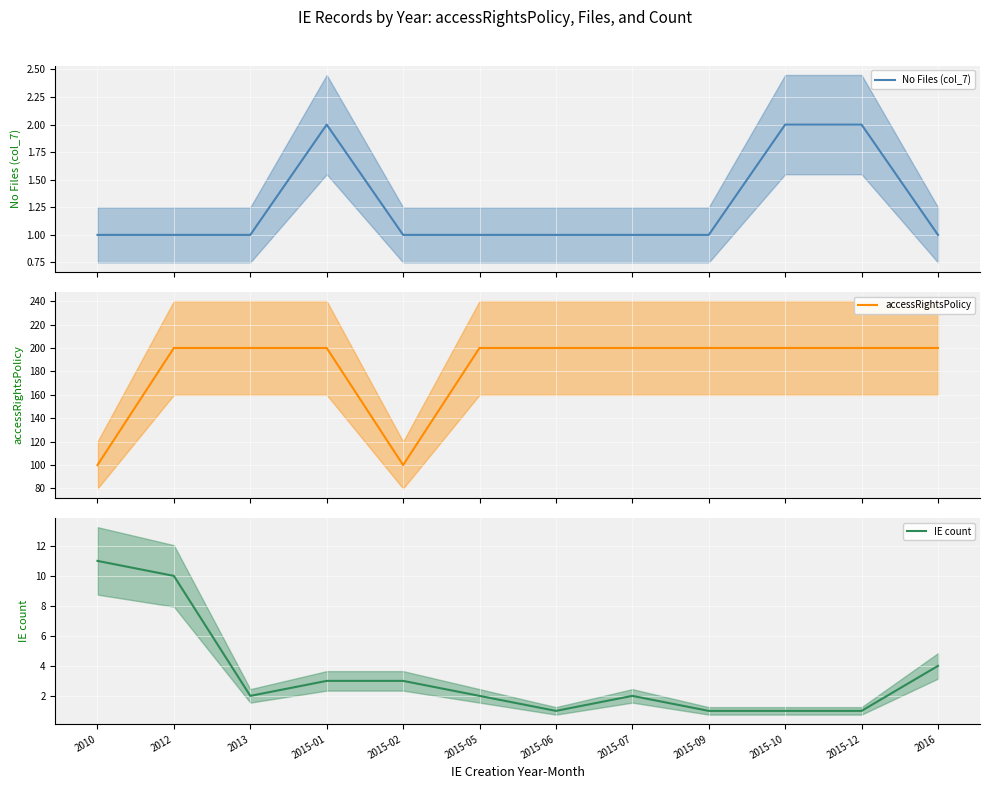

True or false: accessRightsPolicy and No Files (col_7) cross at least once.

False